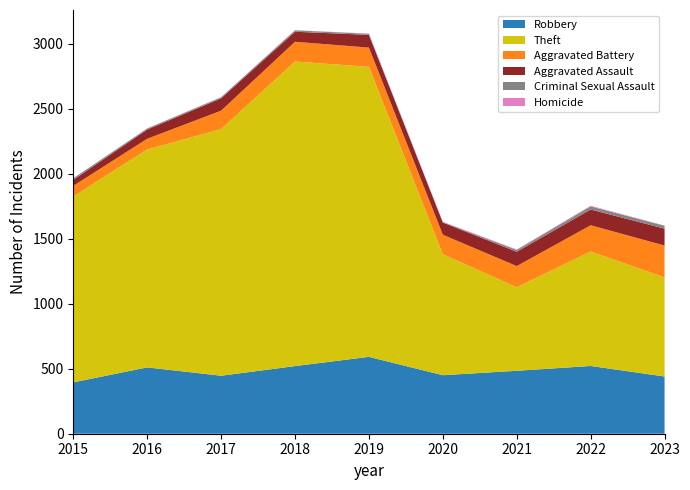

Reading right to left, extract all data points from this chart.

Robbery: 2023=440	2022=521	2021=484	2020=450	2019=591	2018=520	2017=446	2016=510	2015=395
Theft: 2023=762	2022=880	2021=642	2020=930	2019=2230	2018=2342	2017=1896	2016=1676	2015=1429
Aggravated Battery: 2023=245	2022=202	2021=163	2020=150	2019=148	2018=152	2017=142	2016=82	2015=82
Aggravated Assault: 2023=130	2022=121	2021=110	2020=94	2019=98	2018=77	2017=95	2016=71	2015=46
Criminal Sexual Assault: 2023=22	2022=24	2021=14	2020=3	2019=8	2018=11	2017=8	2016=8	2015=12
Homicide: 2023=2	2022=5	2021=4	2020=3	2019=2	2018=1	2017=1	2016=1	2015=0